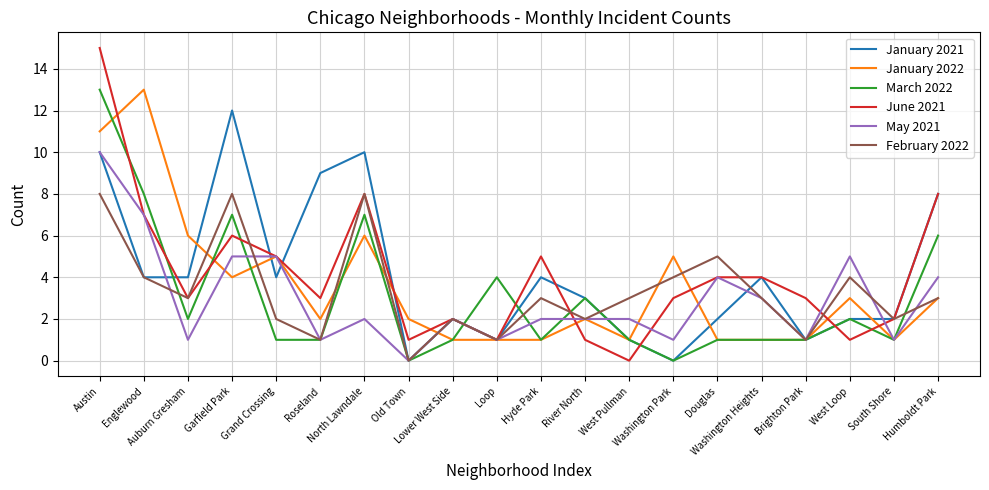

Which series has the widest spread of values?

June 2021